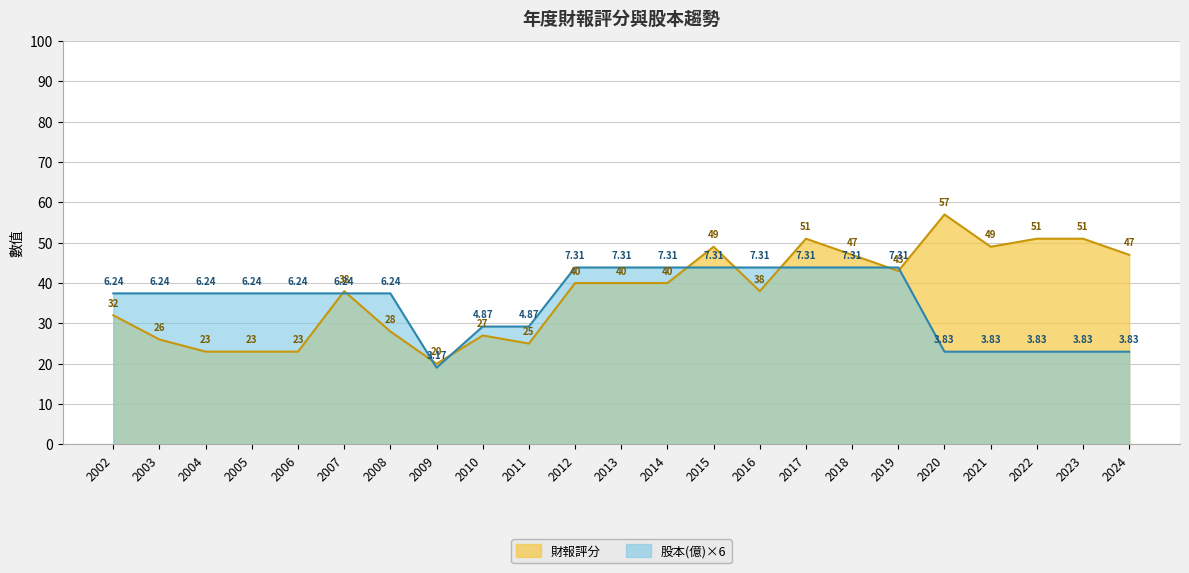

What is the greatest value displayed?

57.0